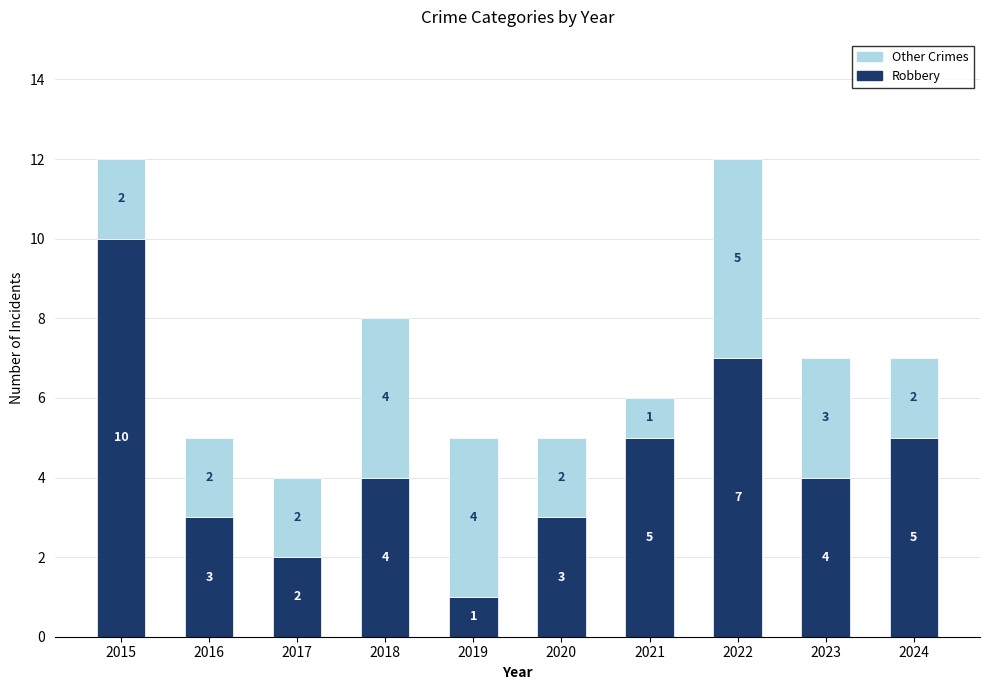

The value of Robbery at 2024 is 5. True or false?

True